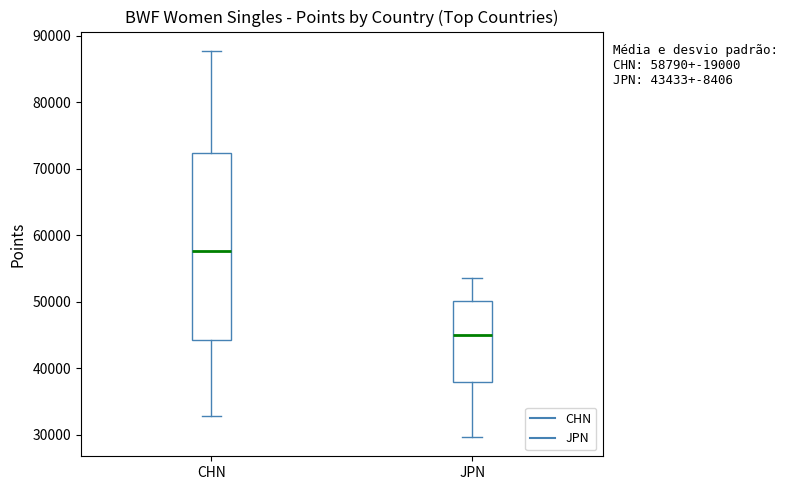

Which box is the tallest, from its lower edge to its upper edge?

CHN